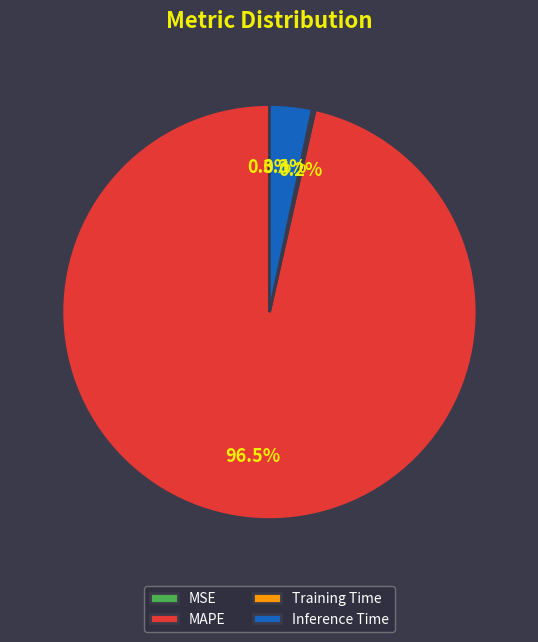

What is the largest slice in the pie chart?

MAPE